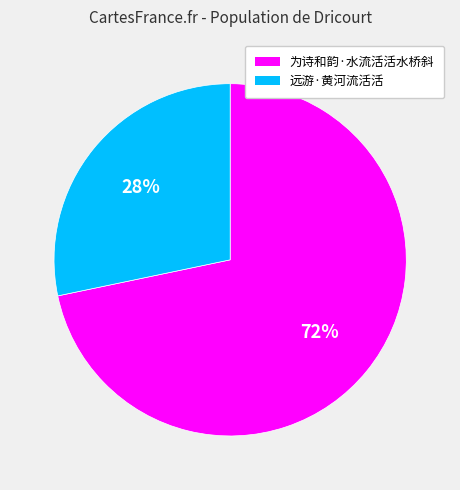

The 为诗和韵·水流活活水桥斜 slice represents 72% of the pie. True or false?

True